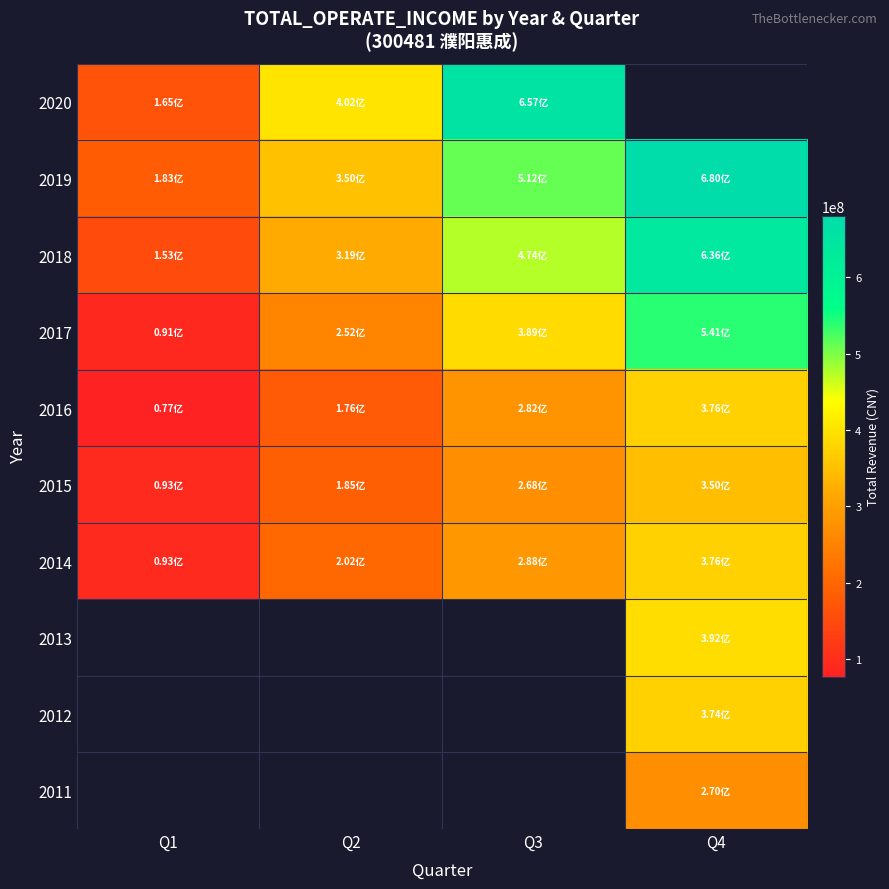

What is the difference between the maximum and second lowest values in the 2018 series?

316733747.9